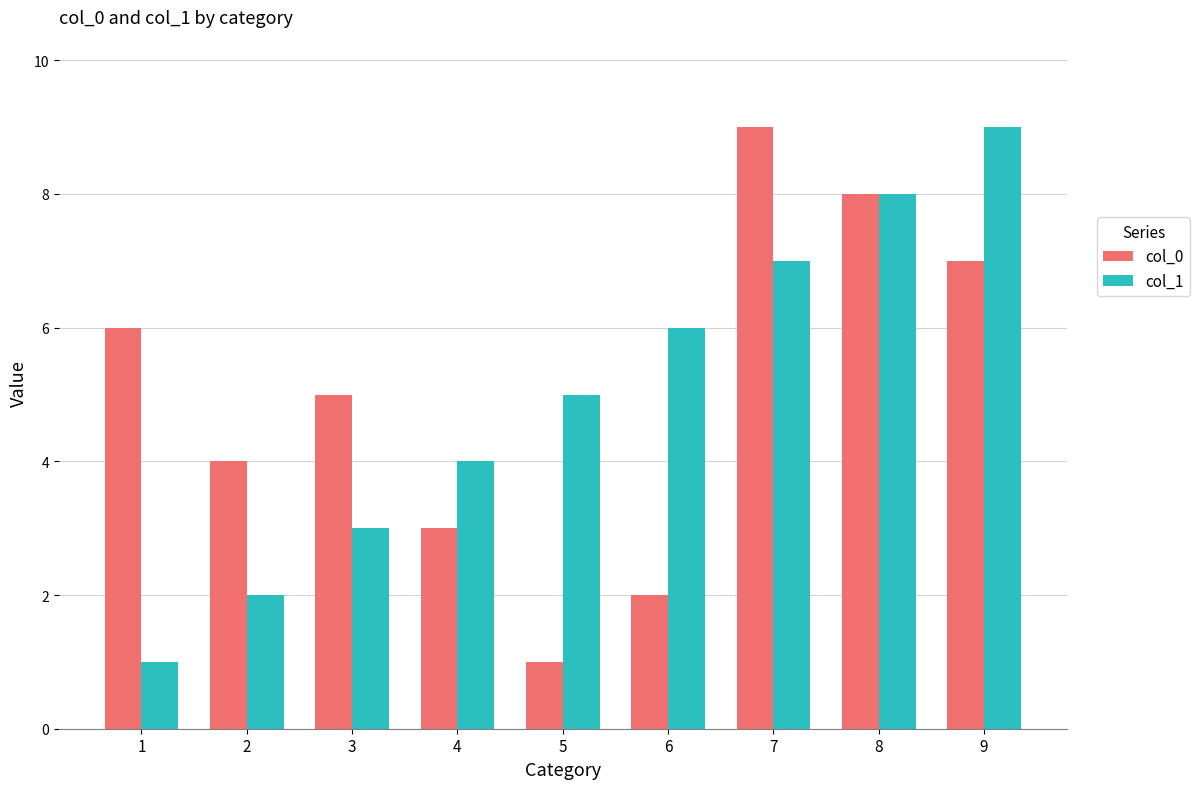

The value of col_1 at 3 is 2. True or false?

False